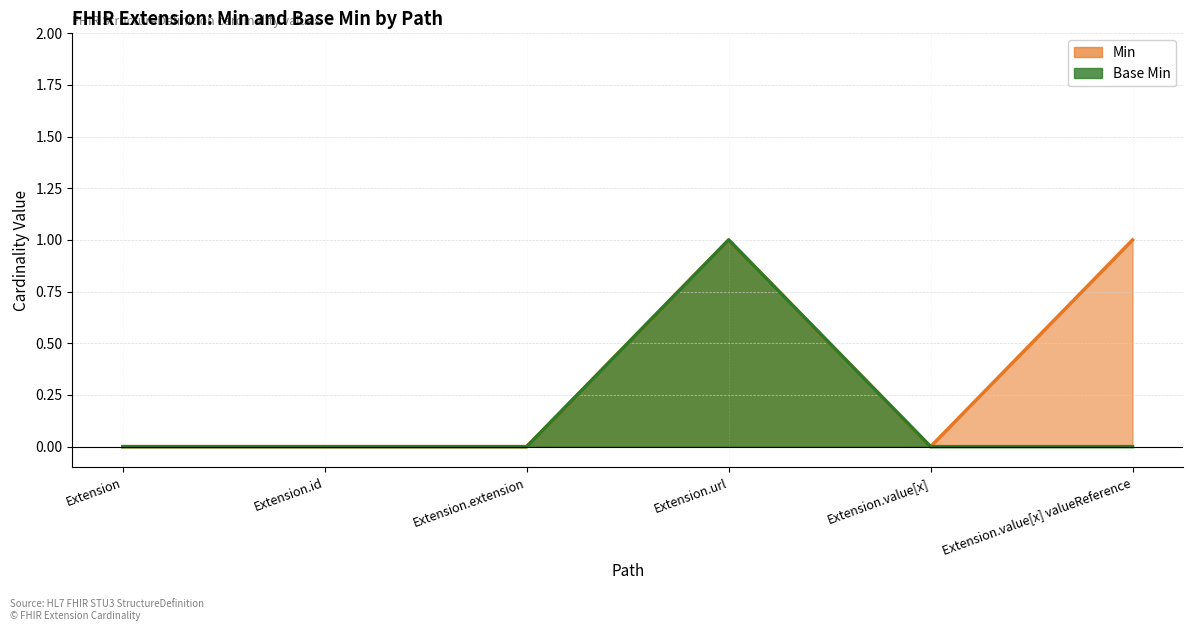

At which category is the sum across all series the highest?

Extension.url